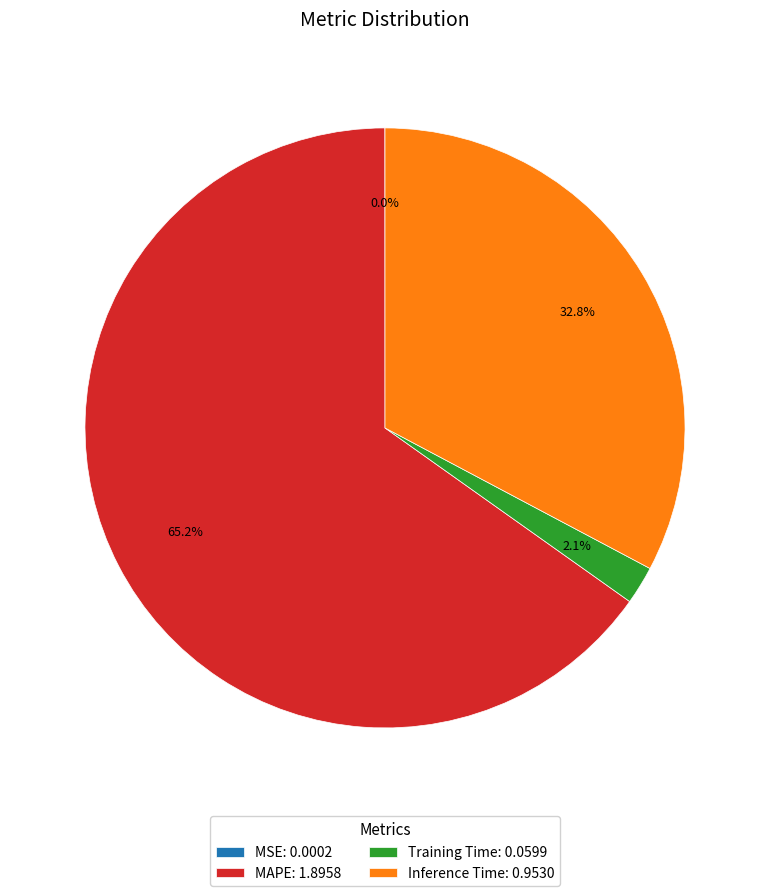

To the nearest percent, what is the difference between the largest and smallest slice percentages?

65%